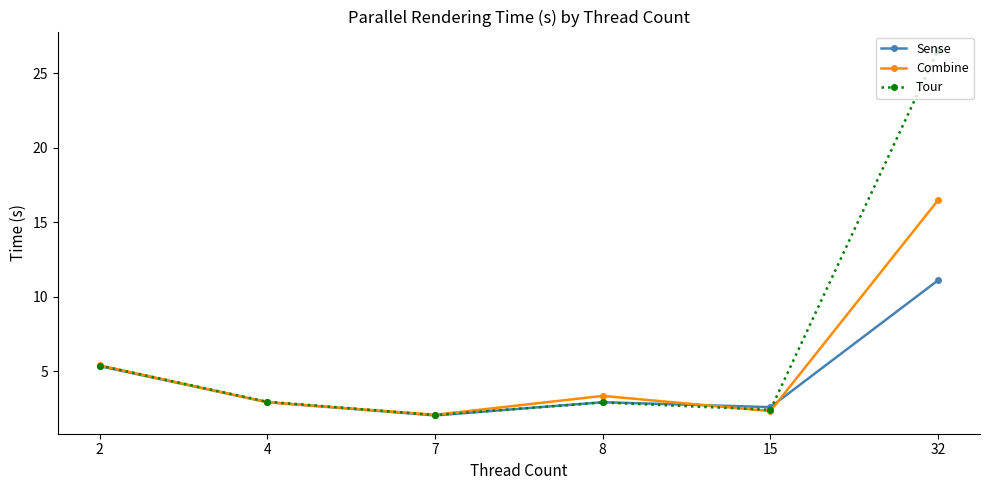

What is the highest value of the Tour series?

26.6